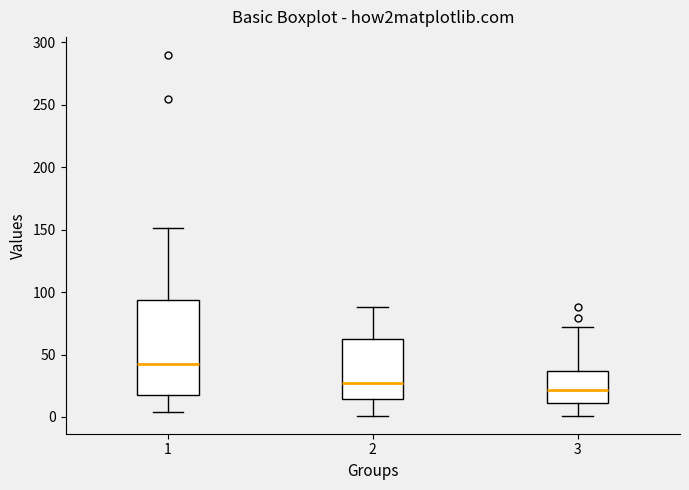

Reading left to right, read every box against the y-axis: the position of its median line, the range the box covers, and the ends of its whiskers. The values are not printed on the chart, so give them approximately, as read against the axis.

1: median 45, box 15 to 95, whiskers 5 to 150
2: median 30, box 15 to 65, whiskers 0 to 90
3: median 20, box 10 to 35, whiskers 0 to 70